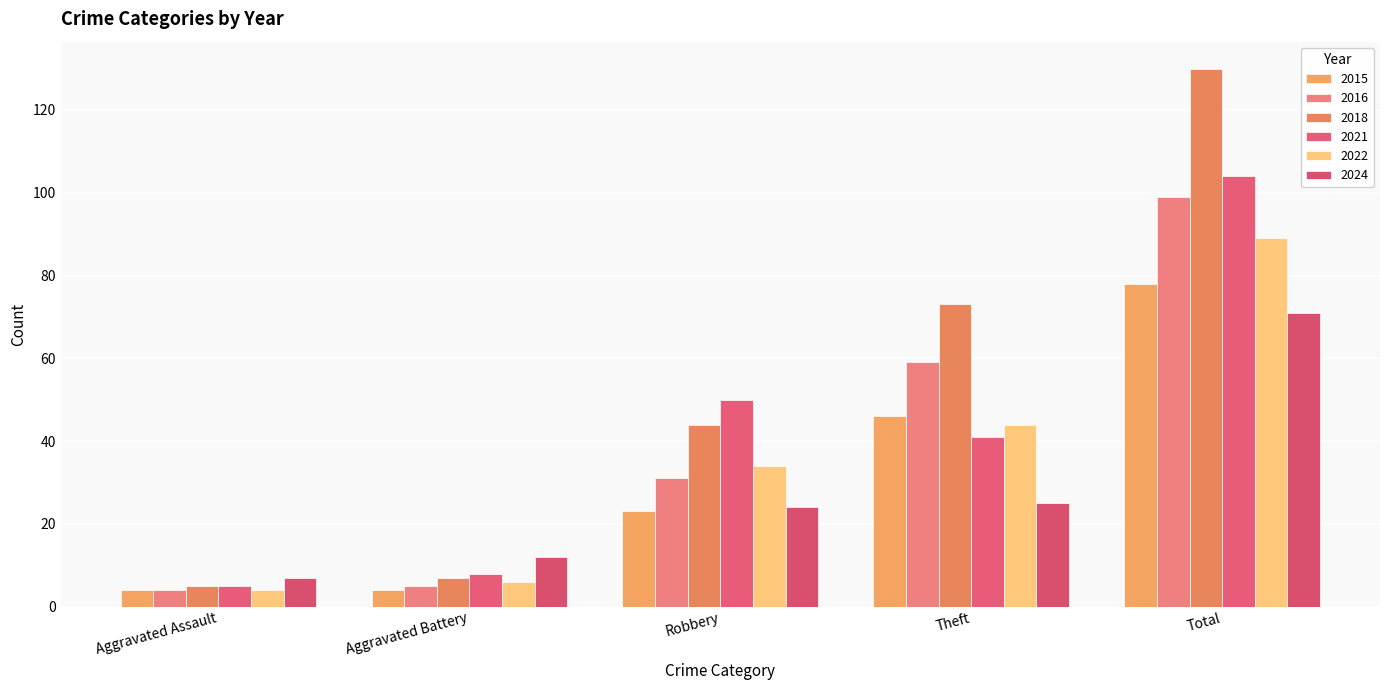

What is the sum of the 2018 values at Total and Aggravated Assault?

135